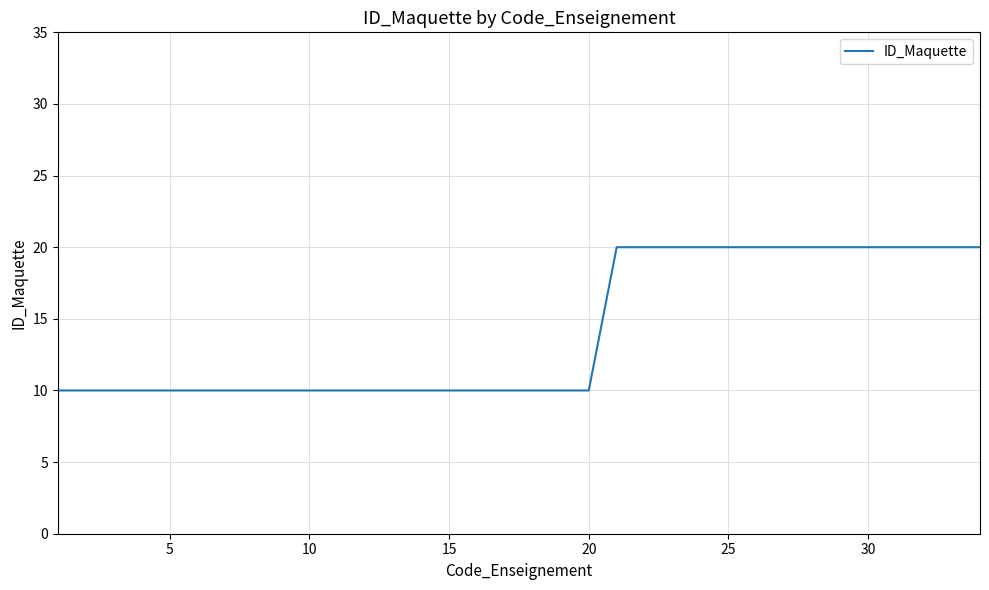

What is the minimum value shown in the chart?

10